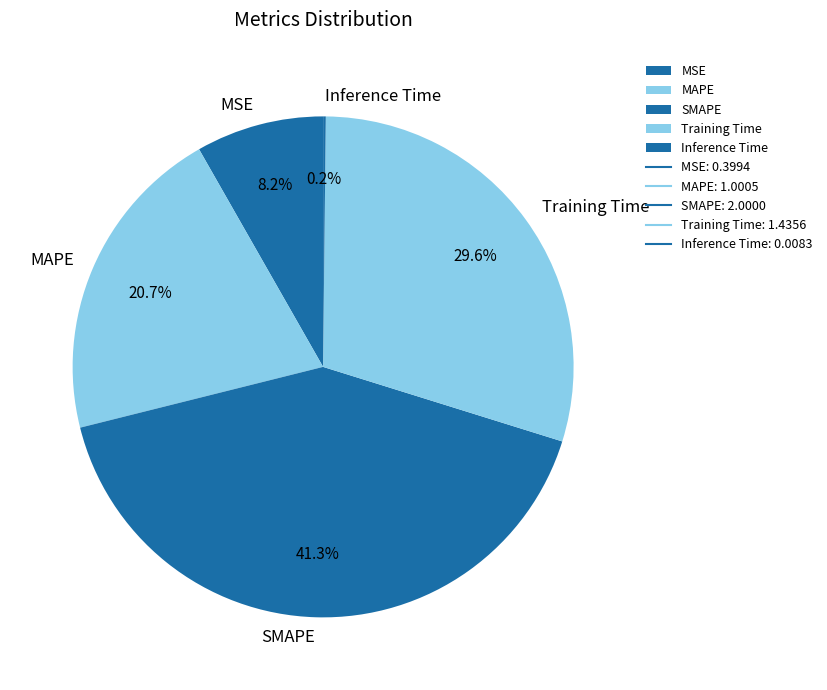

What percentage is the MSE slice, to the nearest percent?

8%